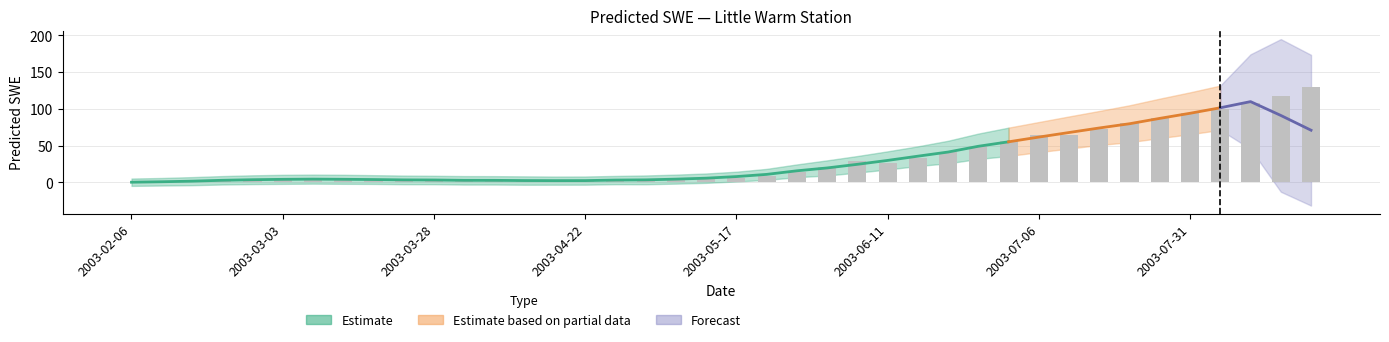

What position from the right is 2003-08-20?

1